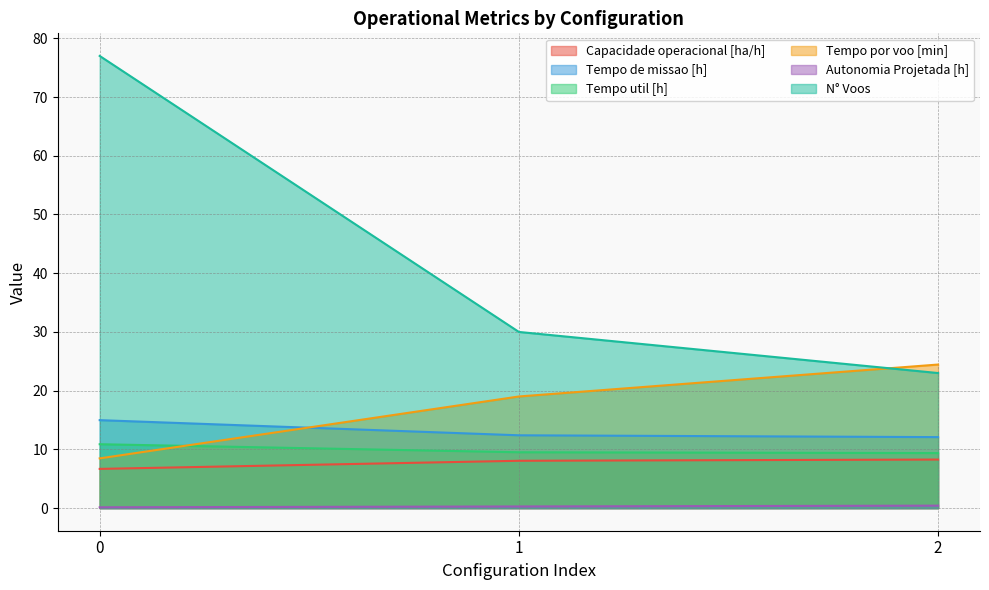

Does the chart have visible grid lines?

Yes